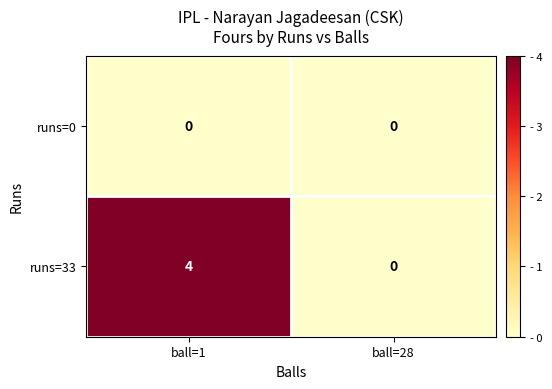

Reading left to right, extract all data points from this chart.

runs=0: ball=1=0	ball=28=0
runs=33: ball=1=4	ball=28=0